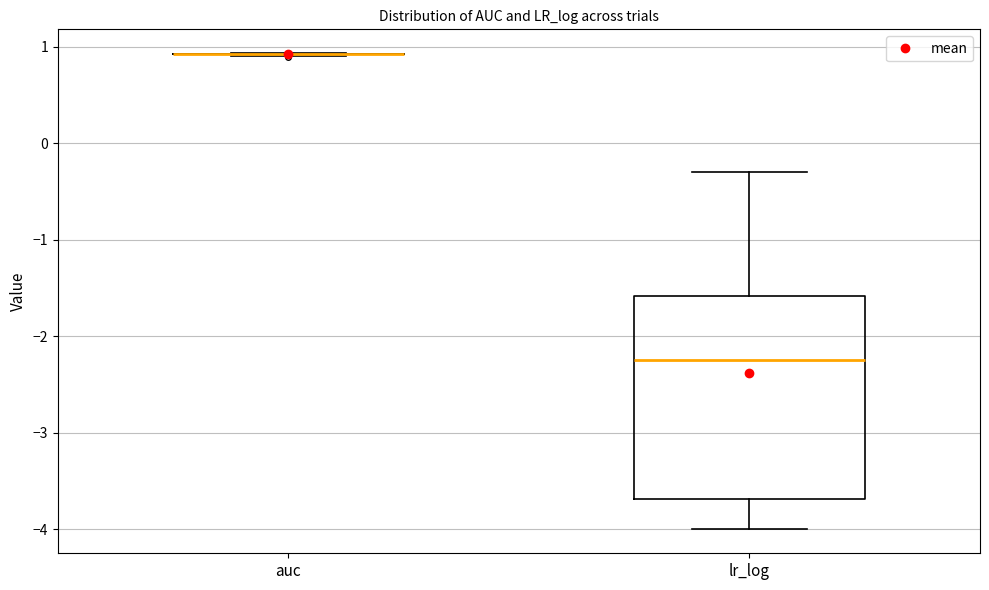

Reading left to right, transcribe this box plot: for each box, give where its median line is, the range the box spans, and where its two whiskers end, as read against the y-axis. The values are not printed on the chart, so give them approximately, as read against the axis.

auc: box collapsed to a line at 0.9, whiskers 0.9 to 0.9
lr_log: median -2.2, box -3.7 to -1.6, whiskers -4.0 to -0.3